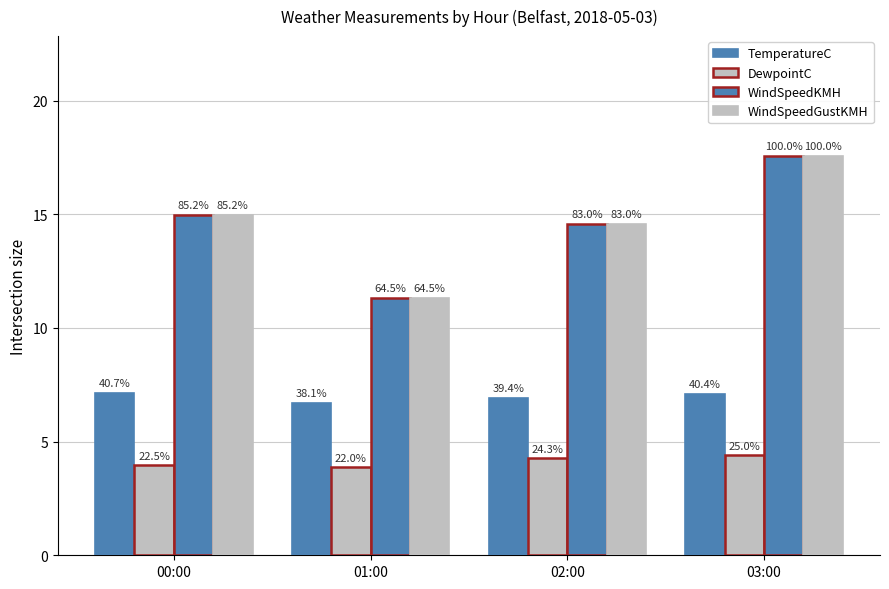

At which label is TemperatureC closest to 6?

01:00